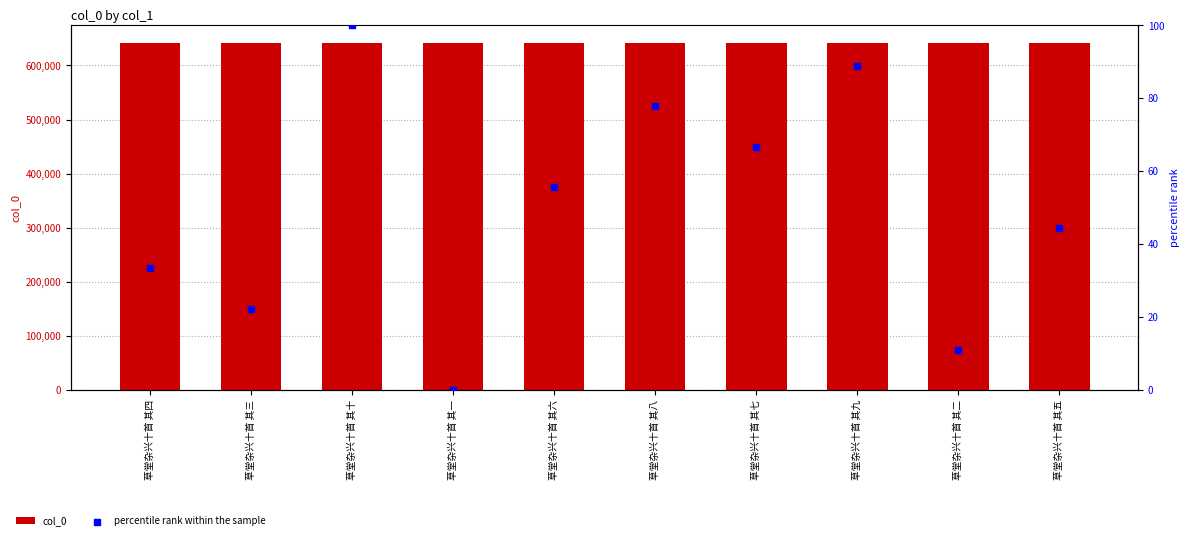

Which series has the largest total across all categories?

col_0